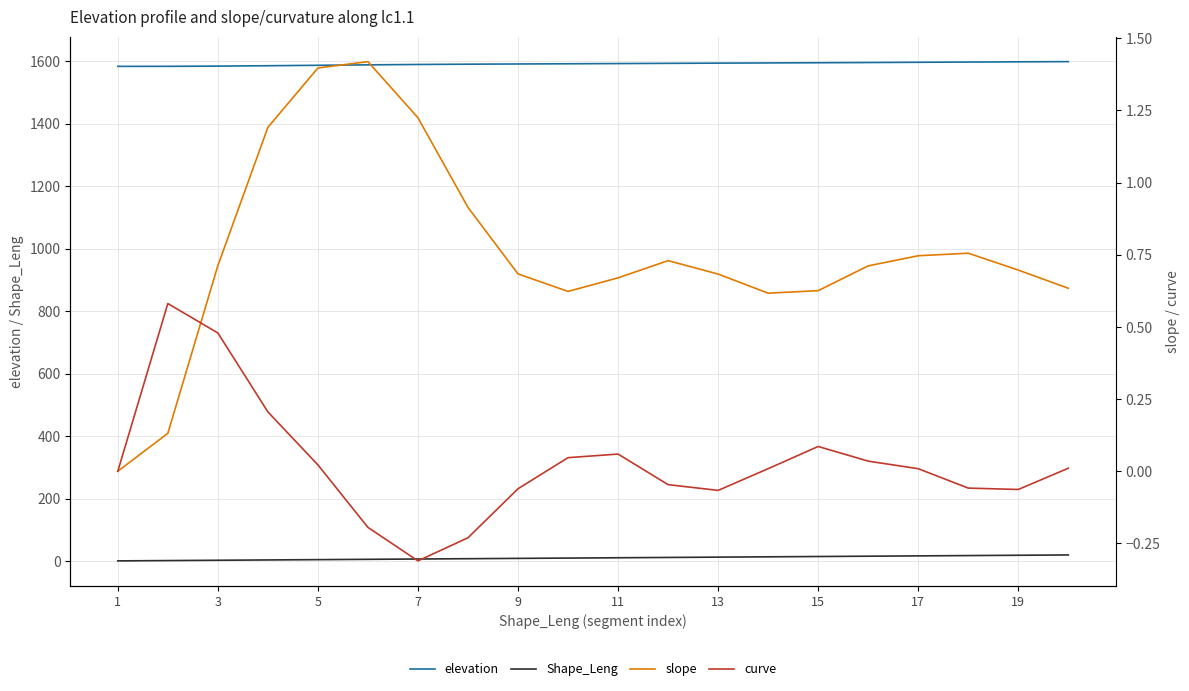

True or false: Shape_Leng has more than 2 interior local peaks.

False